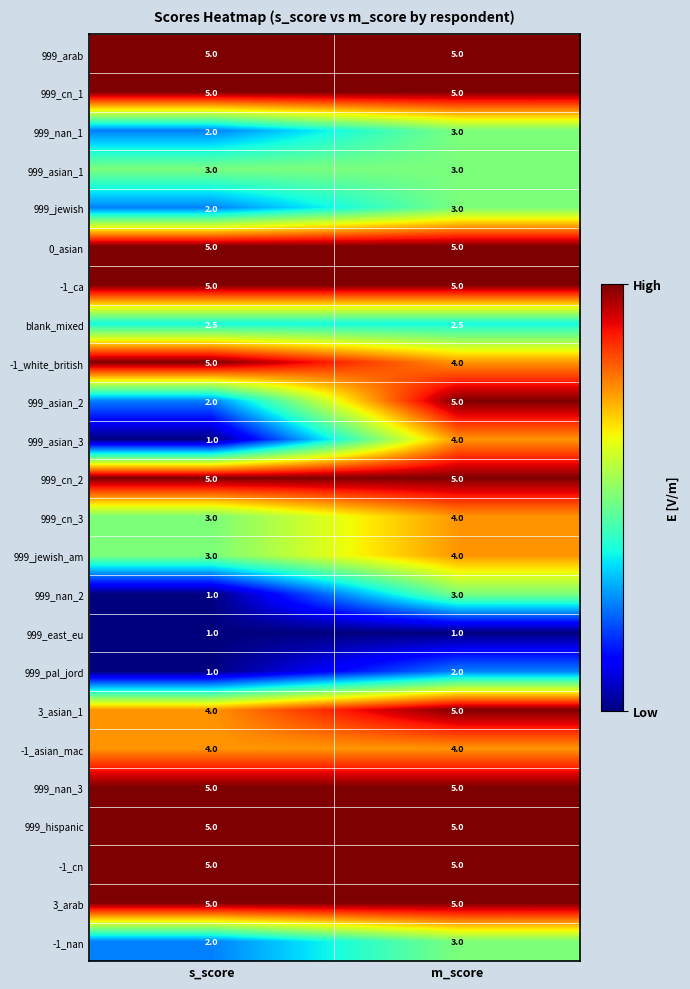

Read the 999_jewish_am value at s_score.

3.0